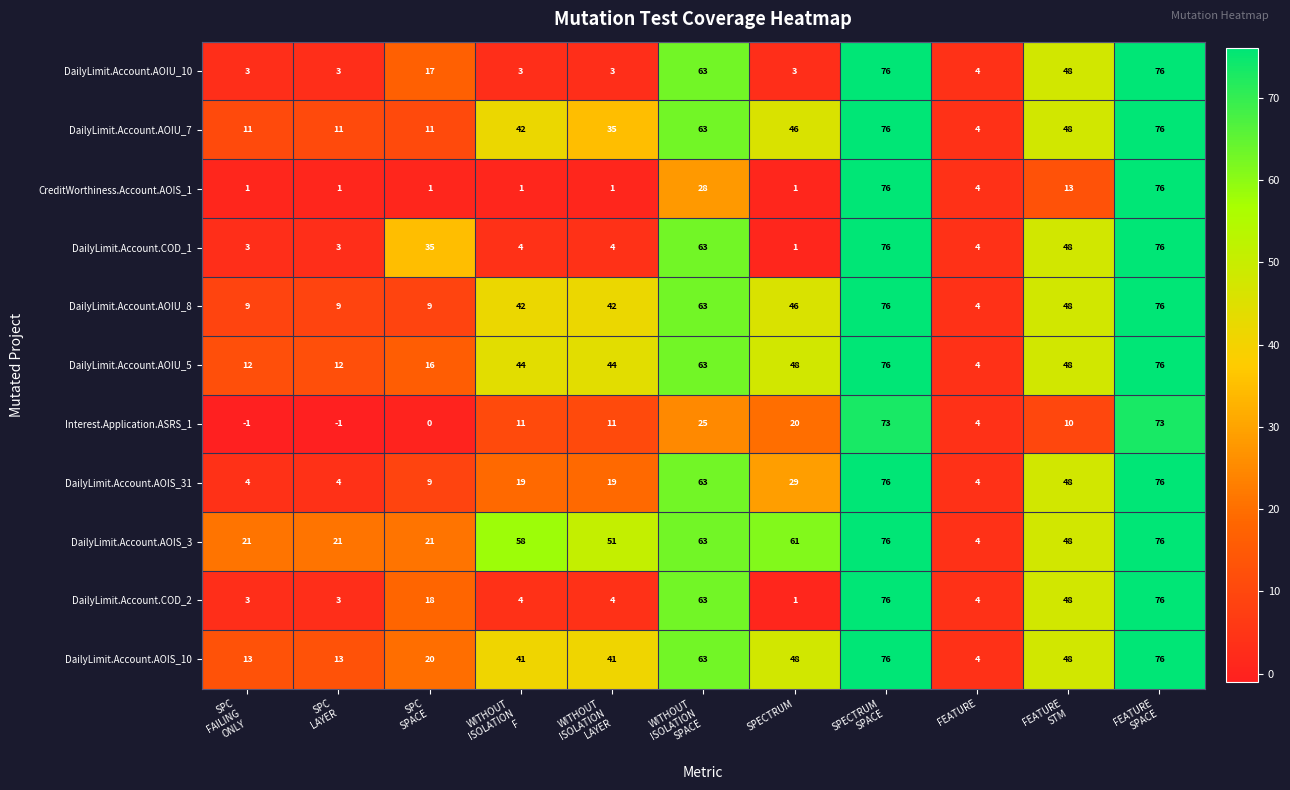

At how many categories does at least one series exceed 28?

8